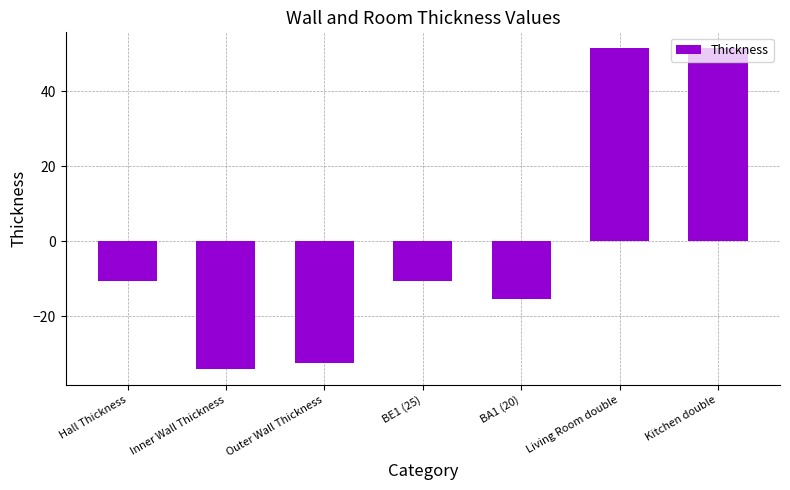

How many values are below -10?

5